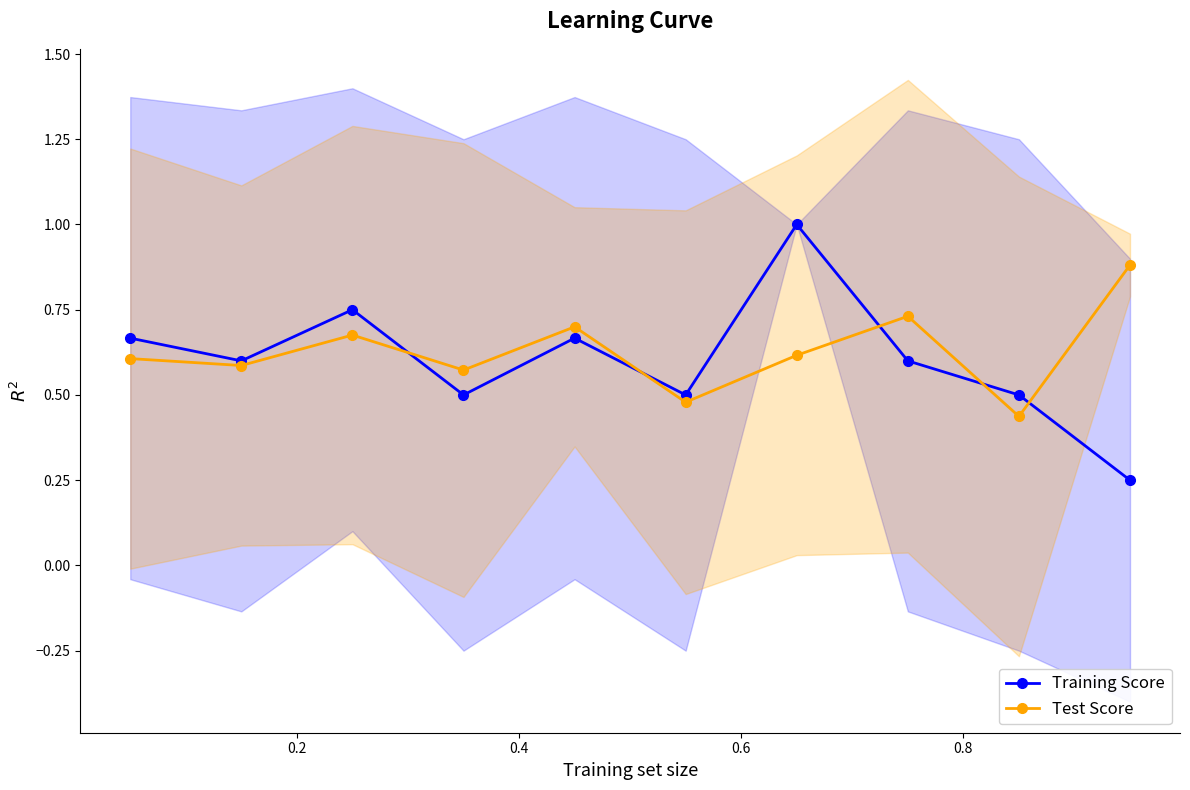

How many interior local valleys does the Test Score series have?

4